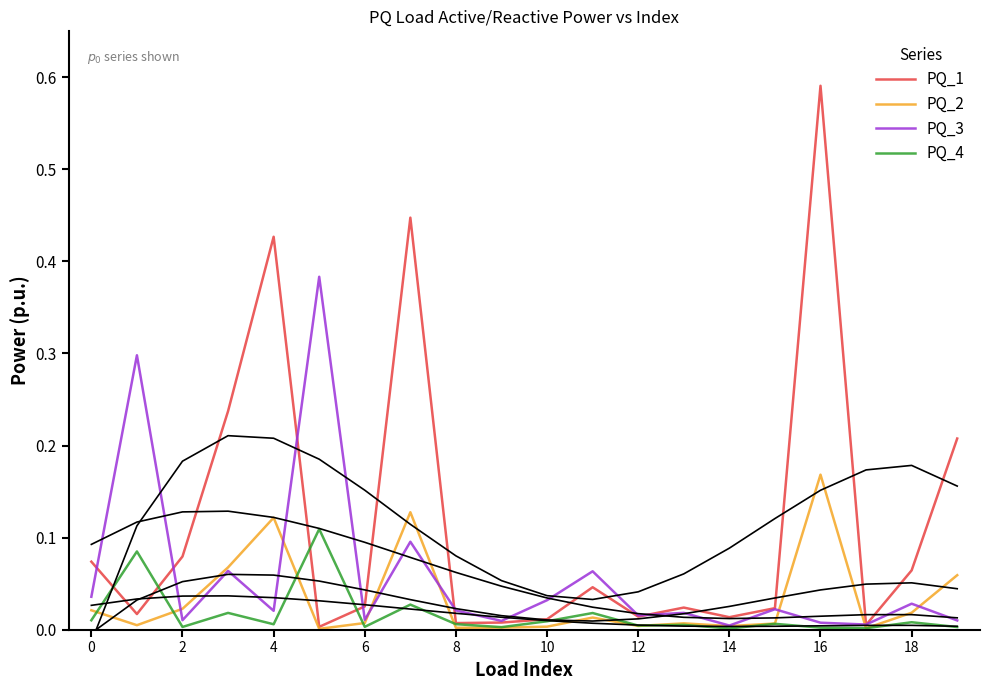

How many lines are shown in the chart?

4